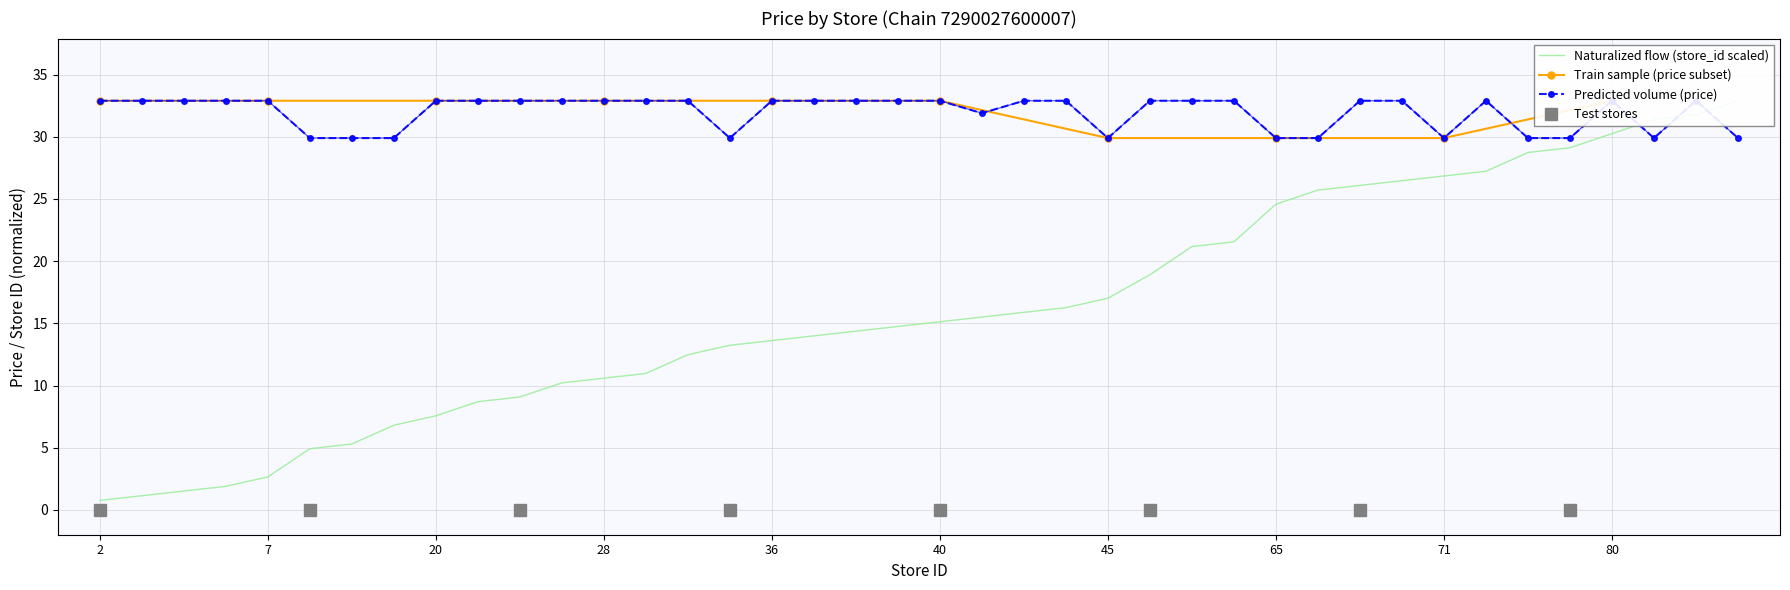

Reading left to right, what are all the values shown in this chart?

price: 2=32.9	3=32.9	4=32.9	5=32.9	7=32.9	13=29.9	14=29.9	18=29.9	20=32.9	23=32.9	24=32.9	27=32.9	28=32.9	29=32.9	33=32.9	35=29.9	36=32.9	37=32.9	38=32.9	39=32.9	40=32.9	41=31.9	42=32.9	43=32.9	45=29.9	50=32.9	56=32.9	57=32.9	65=29.9	68=29.9	69=32.9	70=32.9	71=29.9	72=32.9	76=29.9	77=29.9	80=32.9	83=29.9	84=32.9	87=29.9
store_id: 2=0.8	3=1.1	4=1.5	5=1.9	7=2.6	13=4.9	14=5.3	18=6.8	20=7.6	23=8.7	24=9.1	27=10.2	28=10.6	29=11.0	33=12.5	35=13.2	36=13.6	37=14.0	38=14.4	39=14.7	40=15.1	41=15.5	42=15.9	43=16.3	45=17.0	50=18.9	56=21.2	57=21.6	65=24.6	68=25.7	69=26.1	70=26.5	71=26.8	72=27.2	76=28.7	77=29.1	80=30.3	83=31.4	84=31.8	87=32.9